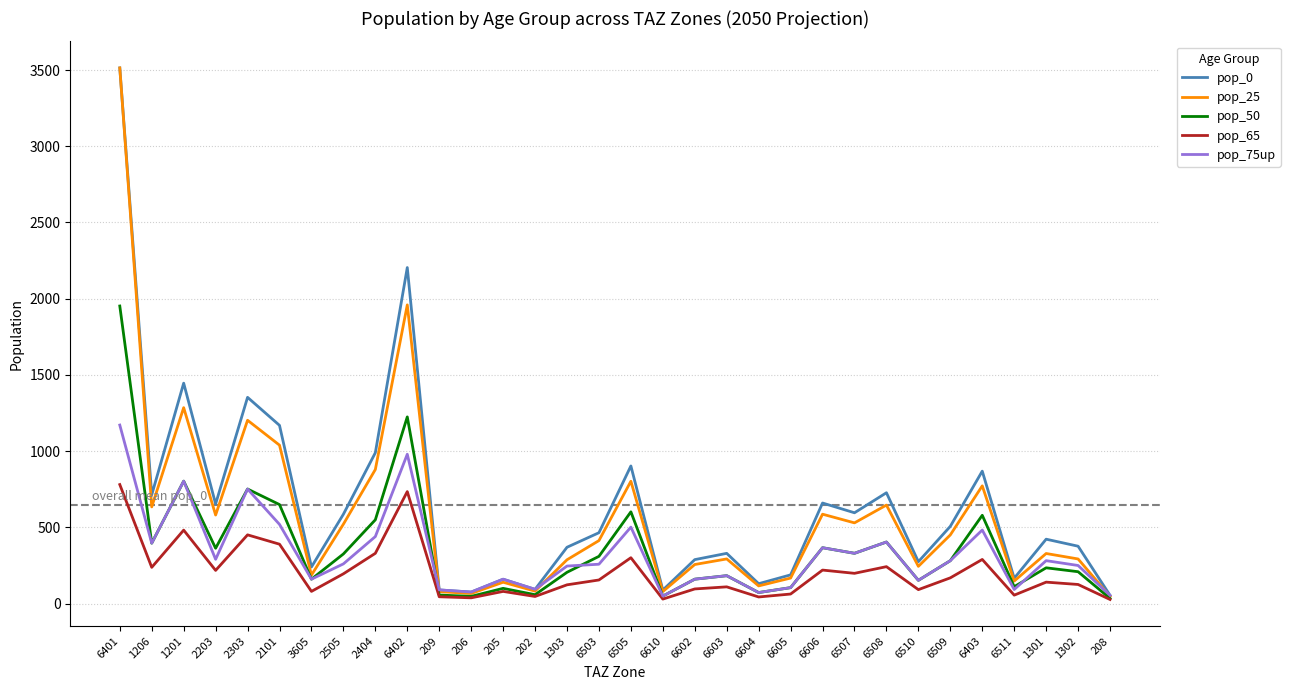

True or false: pop_65 has a value of 80.1 at 3605.

True